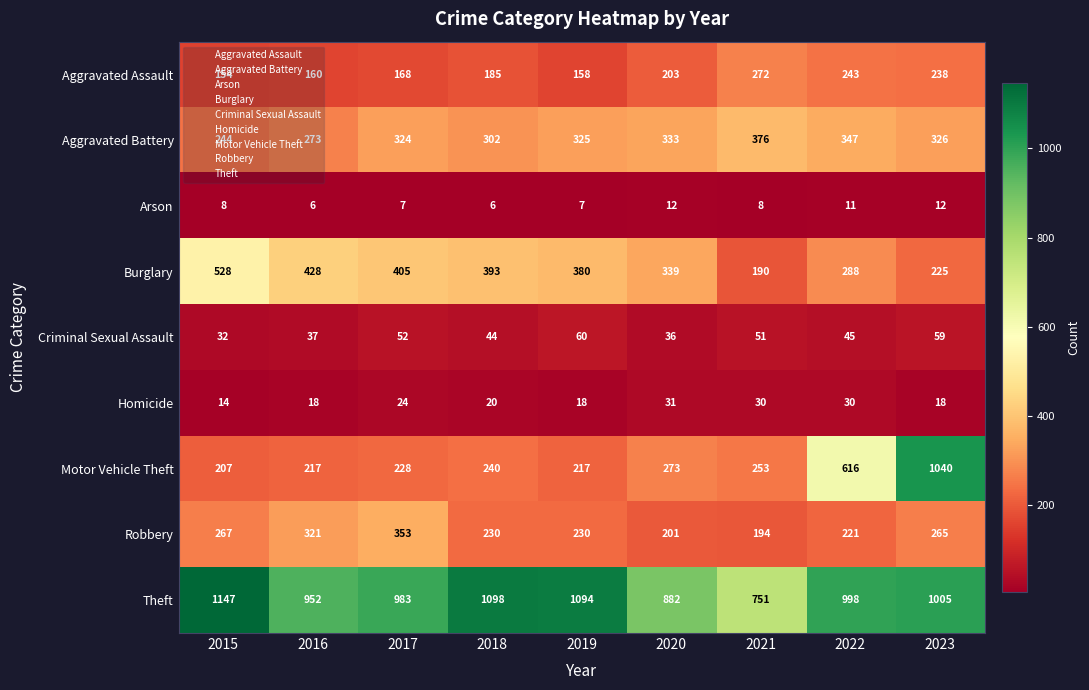

At 2017, list the series in order from smallest to largest.

Arson, Homicide, Criminal Sexual Assault, Aggravated Assault, Motor Vehicle Theft, Aggravated Battery, Robbery, Burglary, Theft